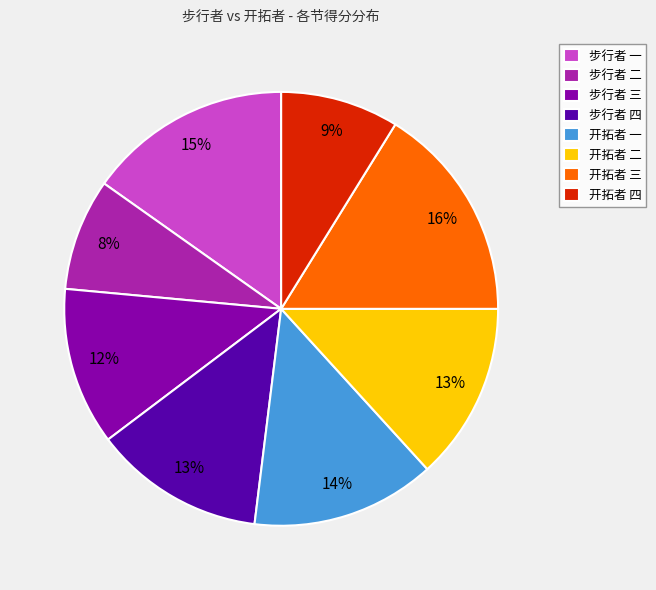

Combined, do 开拓者 一 and 步行者 四 account for over 50%?

No